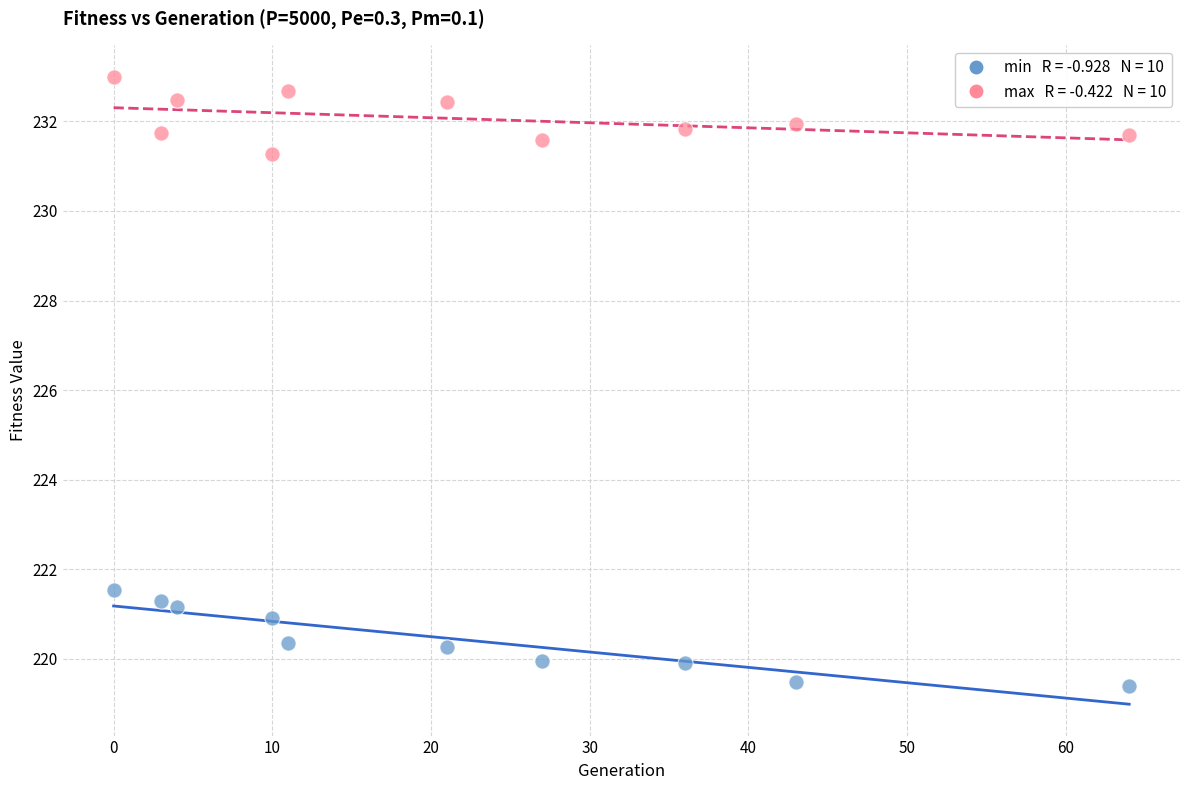

Across all data points, what is the range of X values (max minus min)?

64.0